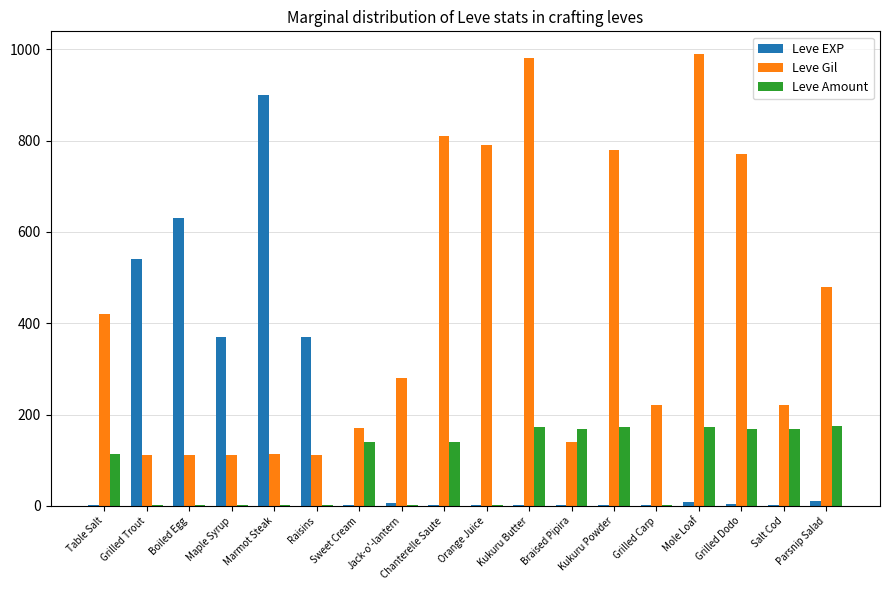

True or false: Leve Gil has a value of 73 at Marmot Steak.

False